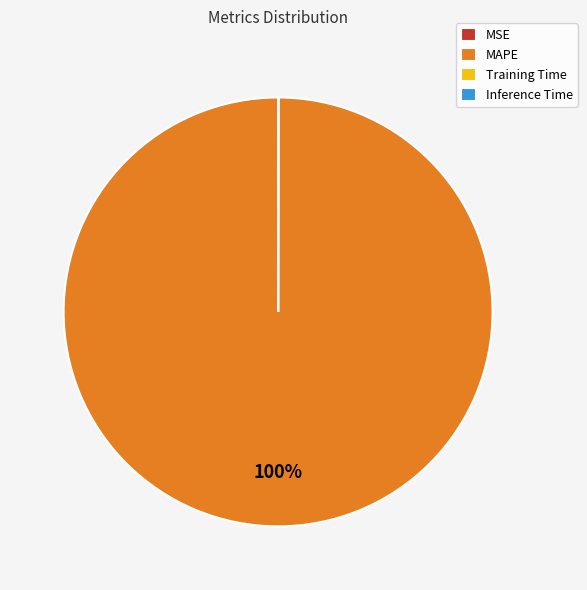

To the nearest percent, what is the difference between the largest and smallest slice percentages?

100%